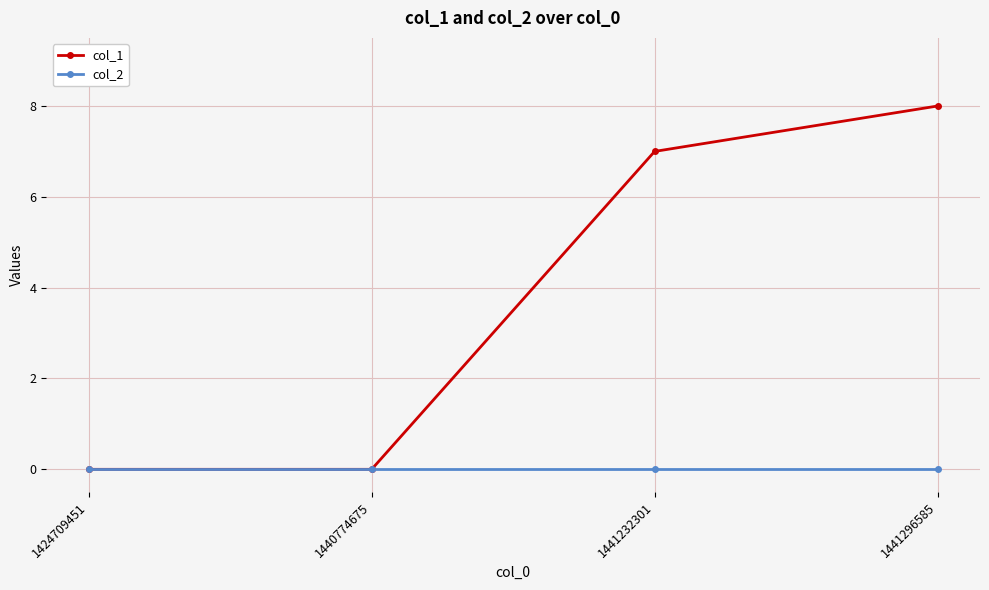

Reading right to left, transcribe all the data shown in this chart.

col_1: 1441296585=8	1441232301=7	1440774675=0	1424709451=0
col_2: 1441296585=0	1441232301=0	1440774675=0	1424709451=0